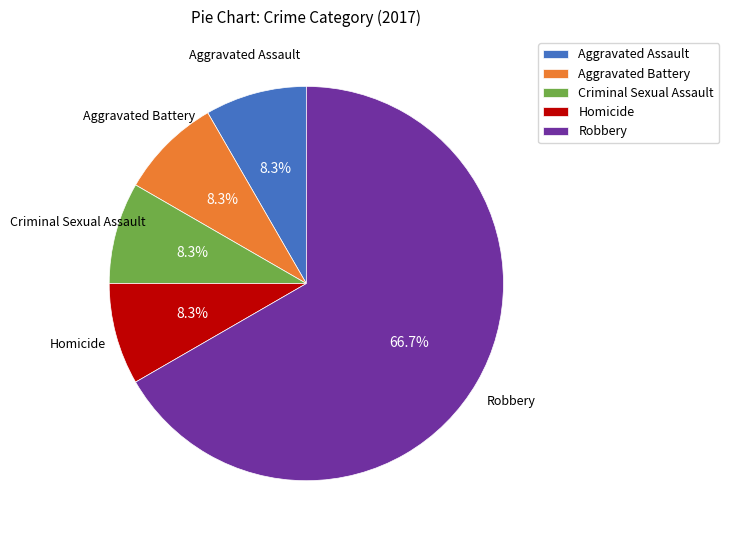

What is the ratio of the value at Robbery to the value at Aggravated Assault?

8.0